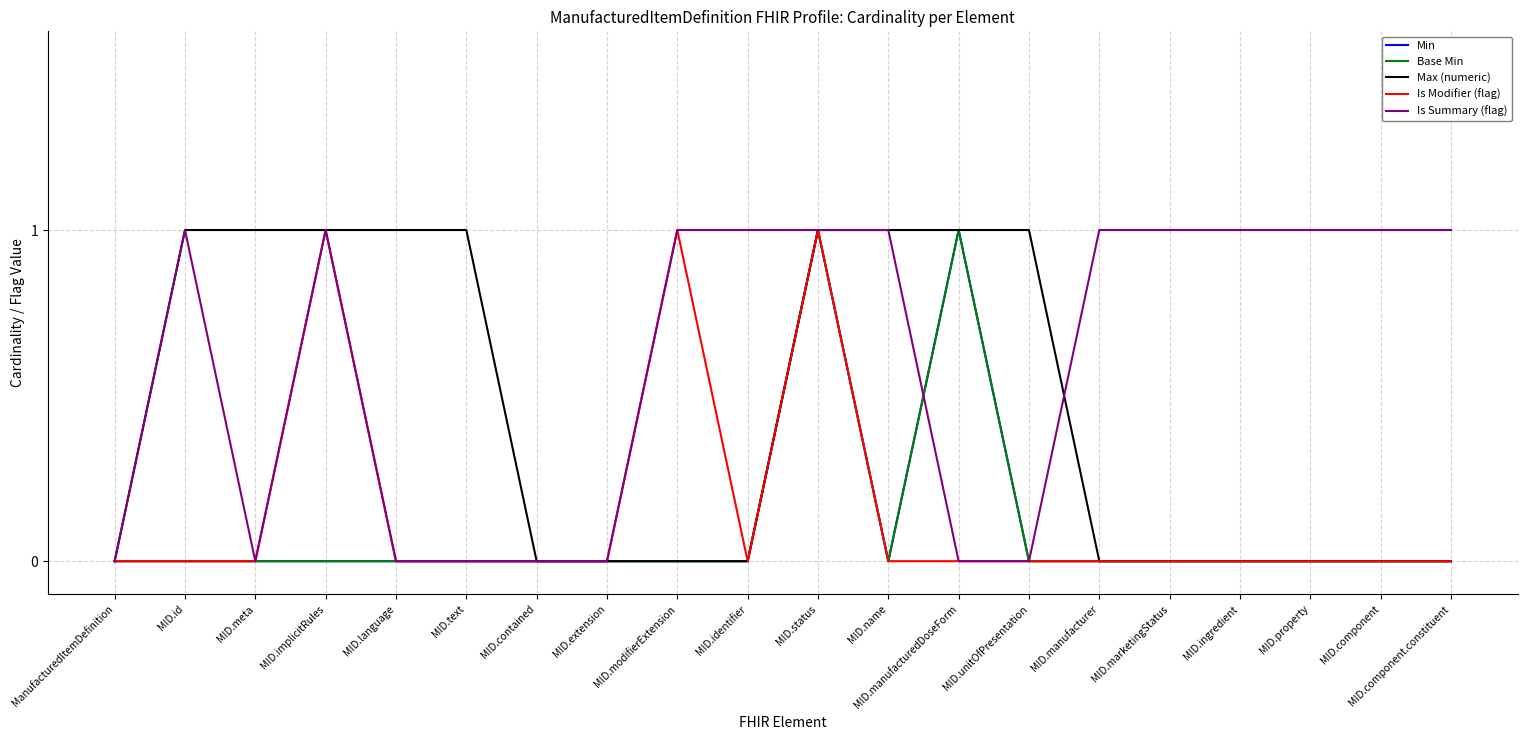

Where is Is Summary (flag) nearest to the value 0?

ManufacturedItemDefinition